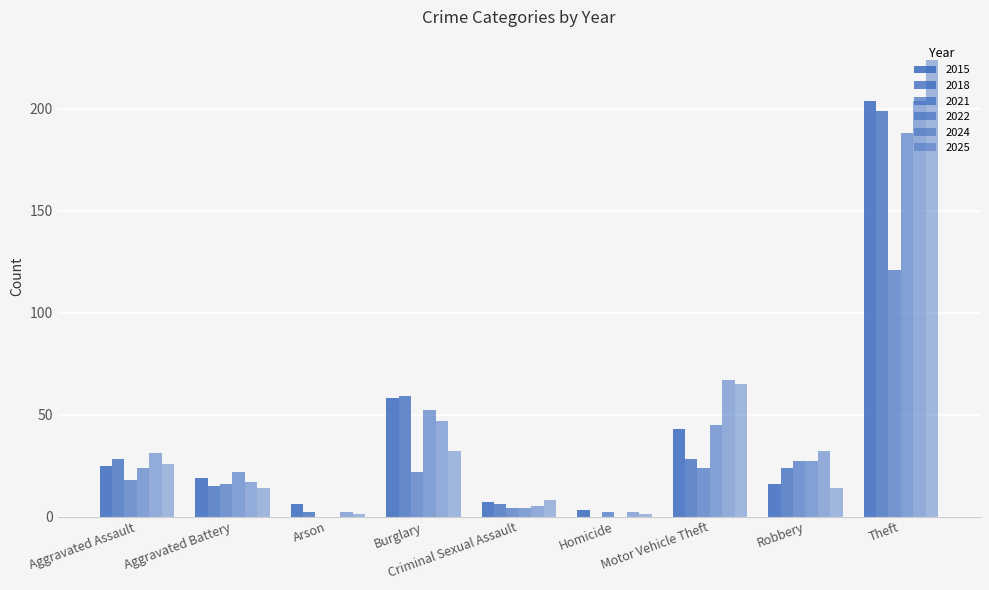

What is the label of the 2nd bar from the left?

Aggravated Battery